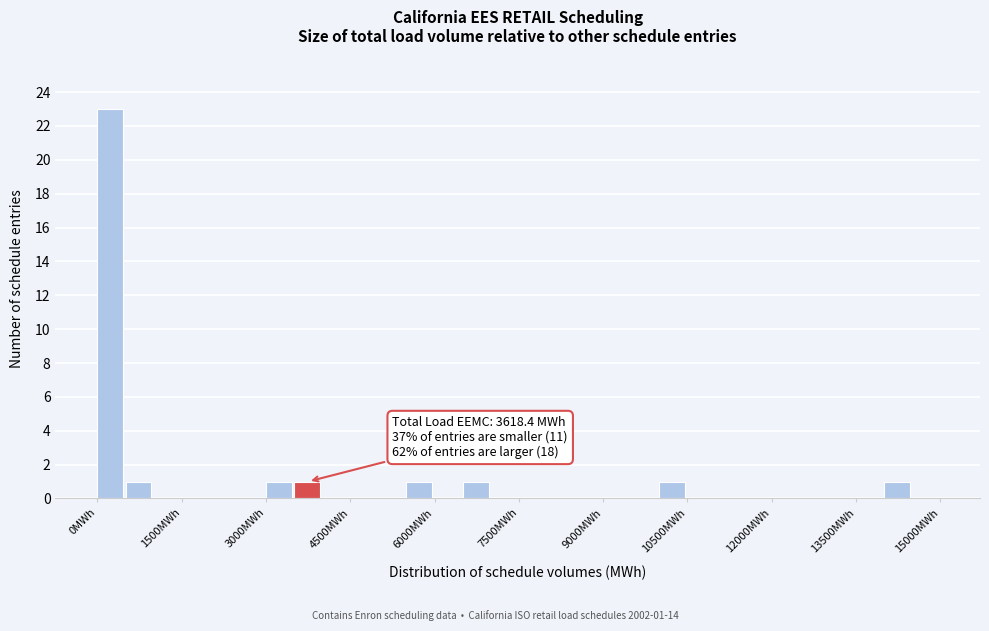

Around what value on the x-axis is the tallest bar? Give the approximate position of its centre, as read against the axis.

200